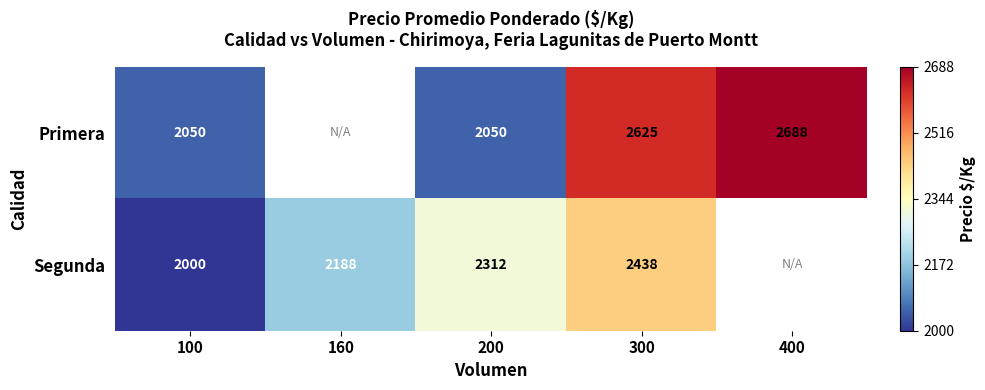

What is the smallest value displayed?

2000.0